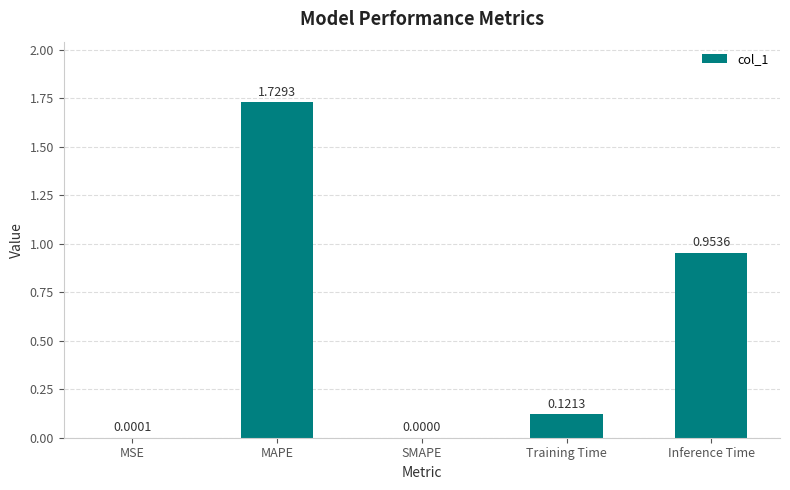

How many values exceed 0?

4